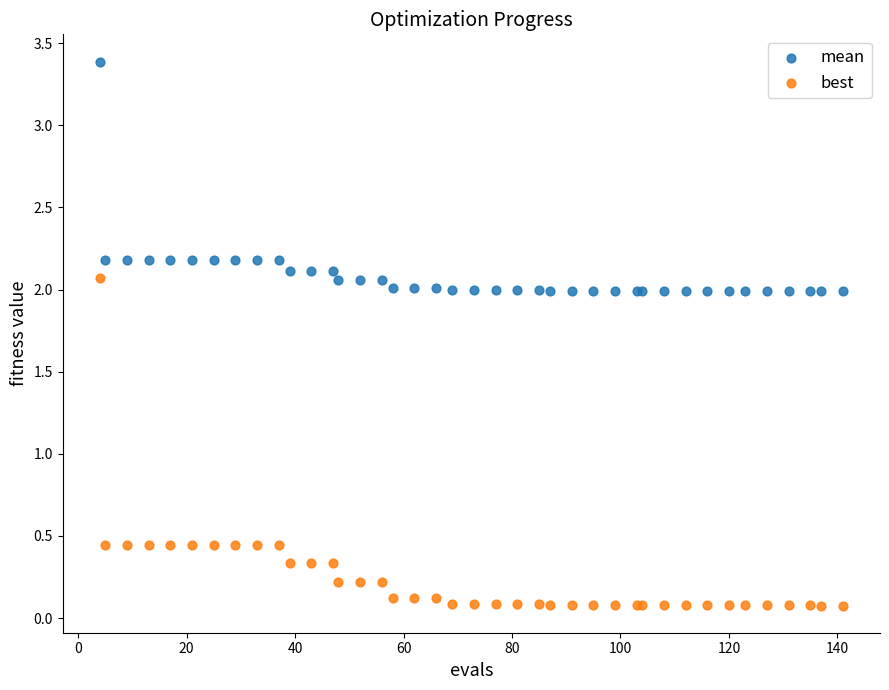

Which series contains the lowest Y value?

best